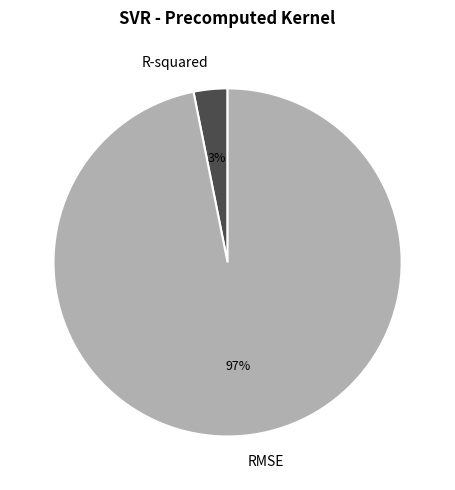

To the nearest percent, what portion does RMSE represent?

97%